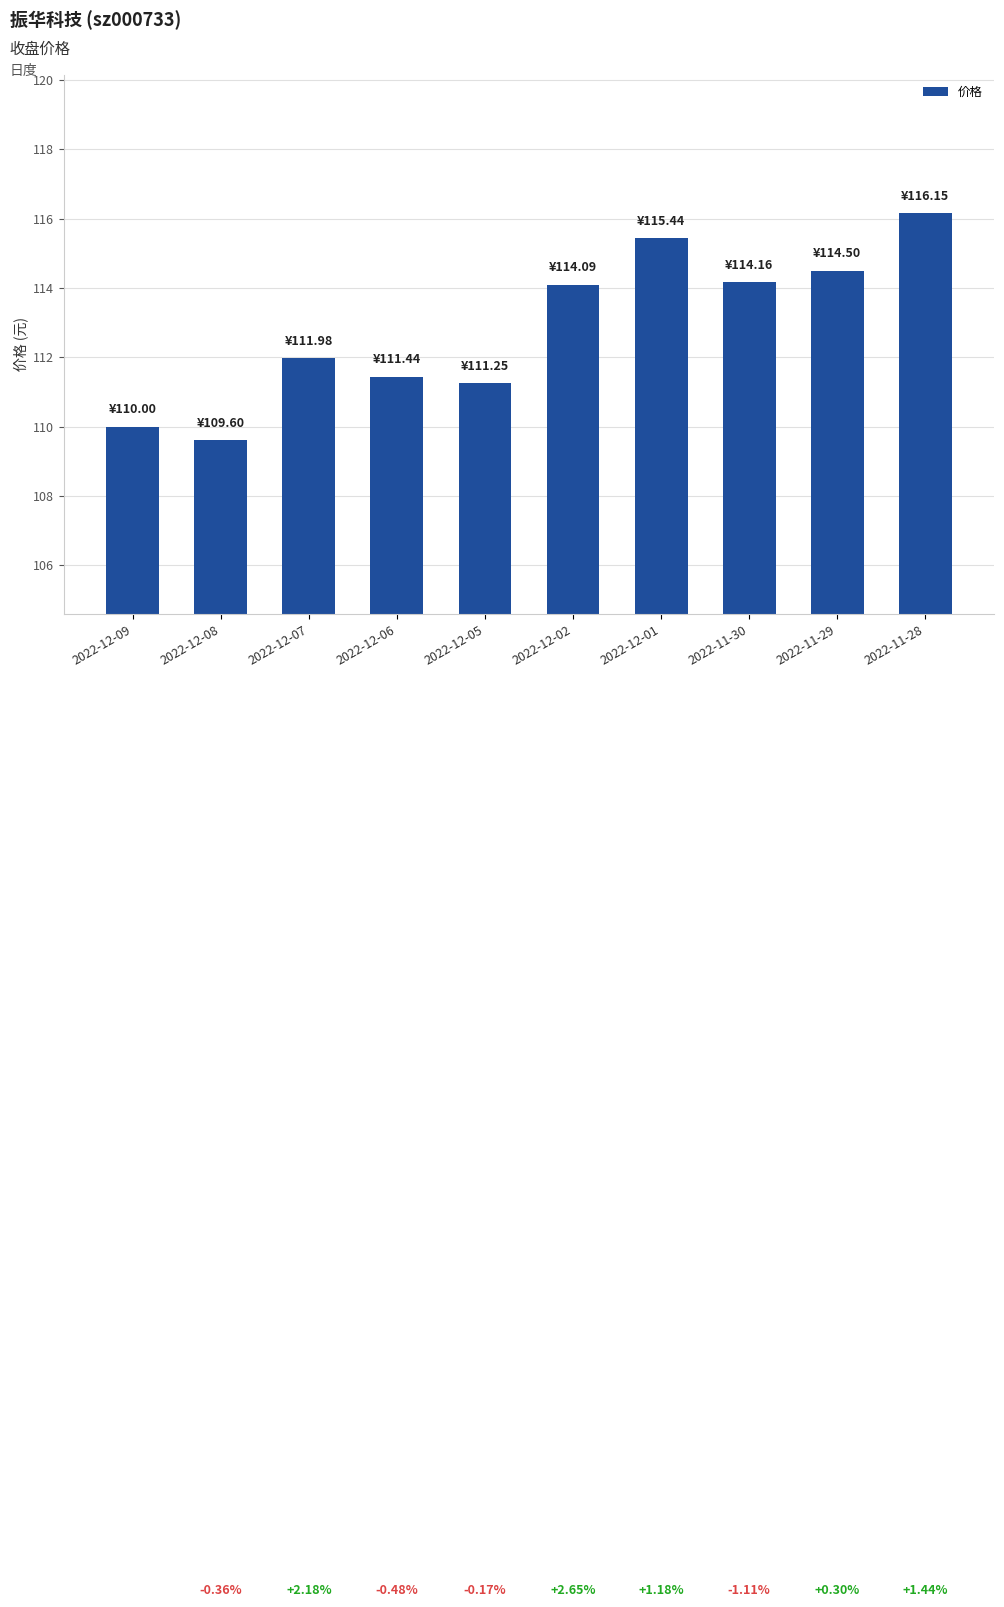

Which category has the highest value across all series?

2022-11-28